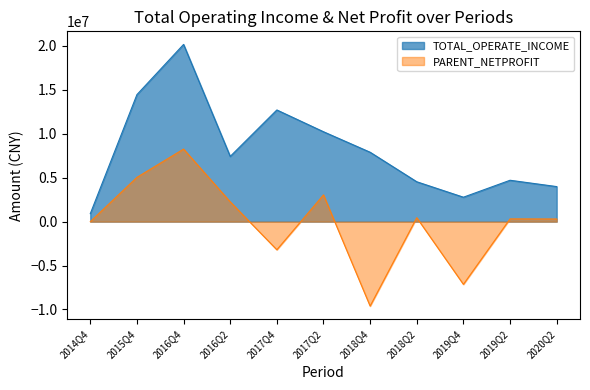

Rank the categories by PARENT_NETPROFIT value from lowest to highest.

2018Q4, 2019Q4, 2017Q4, 2014Q4, 2020Q2, 2019Q2, 2018Q2, 2016Q2, 2017Q2, 2015Q4, 2016Q4